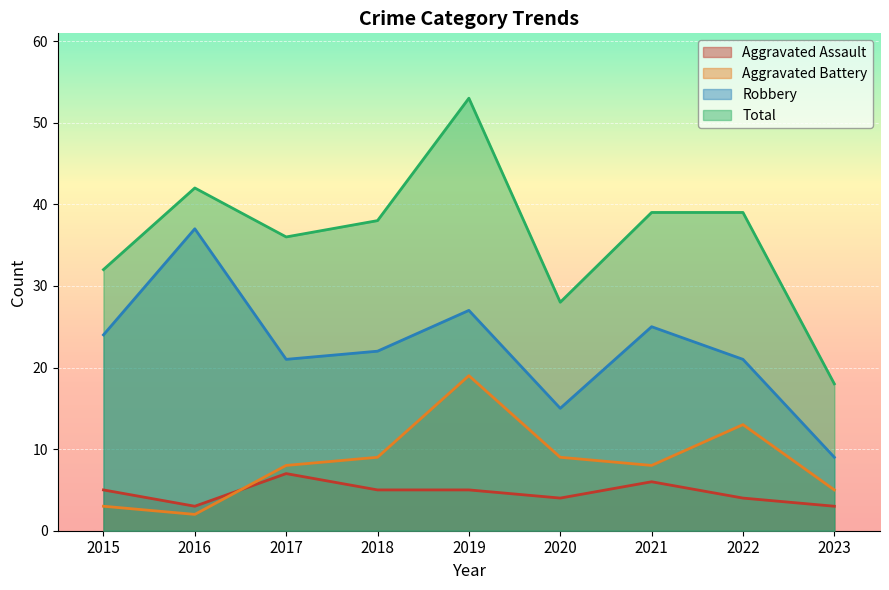

What value does the Robbery series have at 2021, to the nearest 10?

20